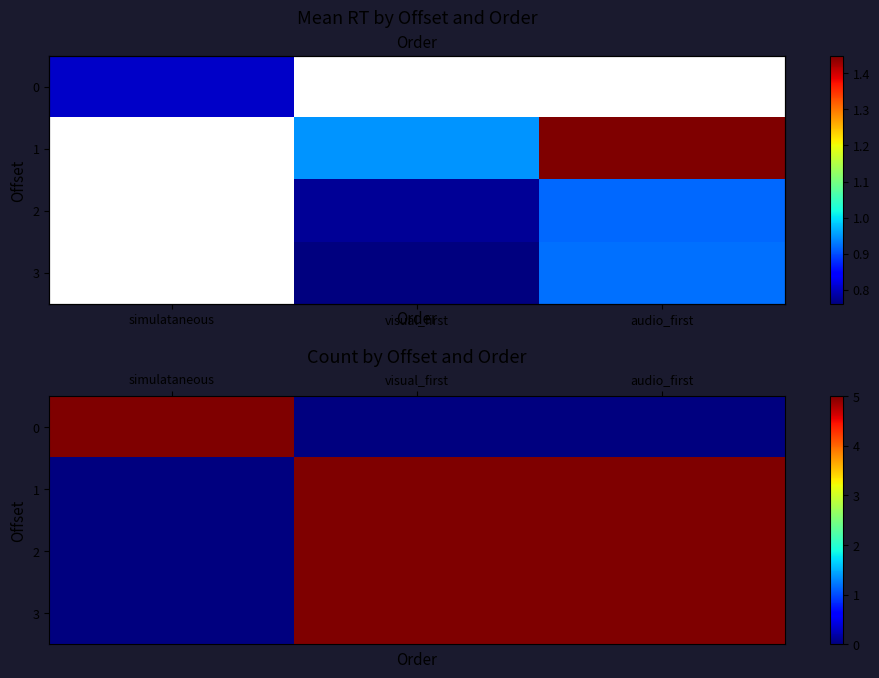

Read the 1 value at visual_first.

5